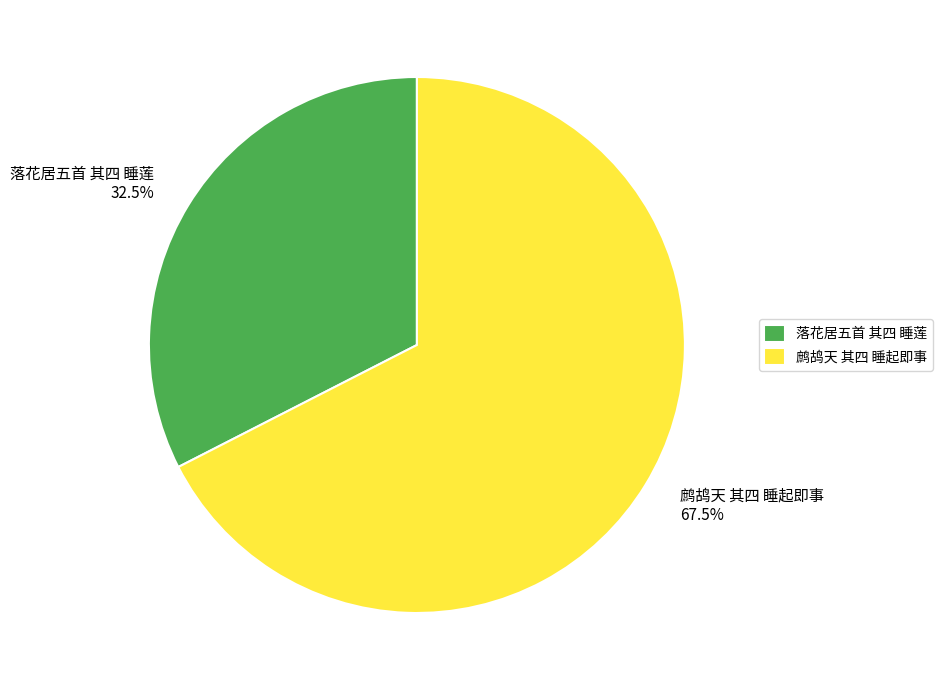

To the nearest percent, what is the difference between the 落花居五首 其四 睡莲 and 鹧鸪天 其四 睡起即事 slice percentages?

35%